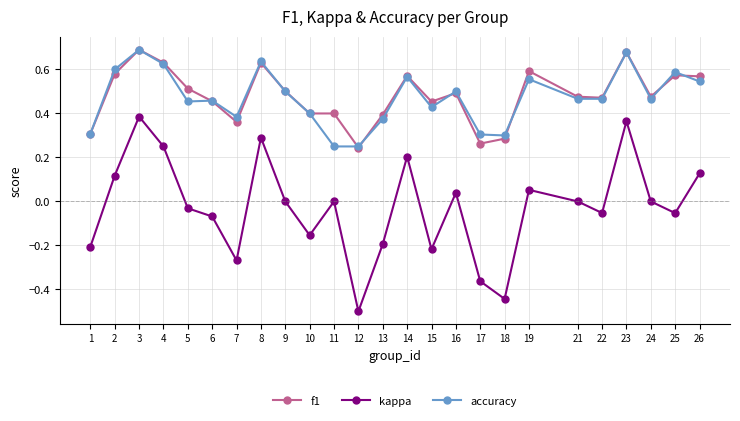

Rank the series at 5 from highest to lowest value.

f1, accuracy, kappa